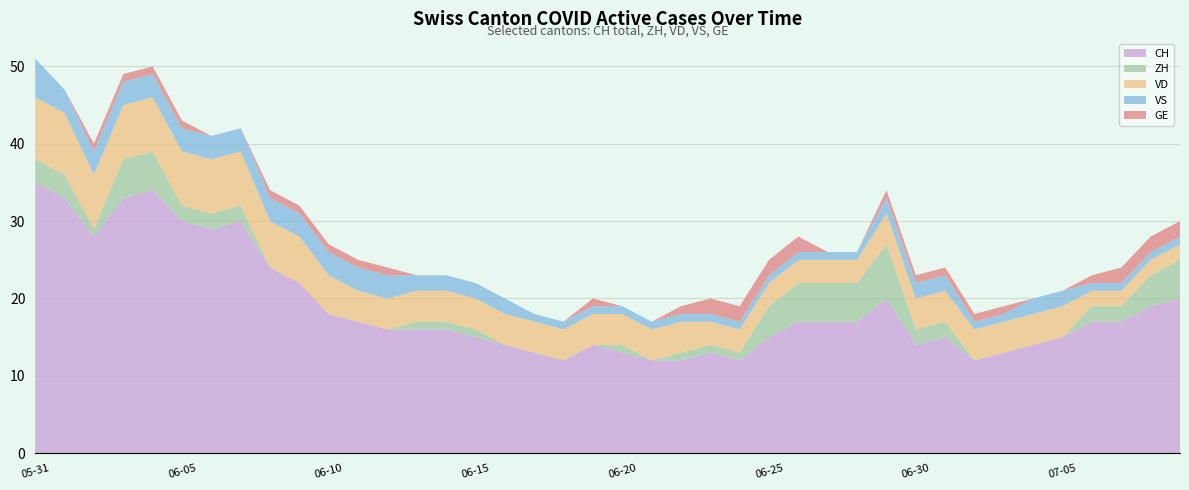

Reading right to left, list all the values displayed in this chart.

CH: 2020-07-09=20	2020-07-08=19	2020-07-07=17	2020-07-06=17	2020-07-05=15	2020-07-04=14	2020-07-03=13	2020-07-02=12	2020-07-01=15	2020-06-30=14	2020-06-29=20	2020-06-28=17	2020-06-27=17	2020-06-26=17	2020-06-25=15	2020-06-24=12	2020-06-23=13	2020-06-22=12	2020-06-21=12	2020-06-20=13	2020-06-19=14	2020-06-18=12	2020-06-17=13	2020-06-16=14	2020-06-15=15	2020-06-14=16	2020-06-13=16	2020-06-12=16	2020-06-11=17	2020-06-10=18	2020-06-09=22	2020-06-08=24	2020-06-07=30	2020-06-06=29	2020-06-05=30	2020-06-04=34	2020-06-03=33	2020-06-02=28	2020-06-01=33	2020-05-31=35
ZH: 2020-07-09=5	2020-07-08=4	2020-07-07=2	2020-07-06=2	2020-07-05=0	2020-07-04=0	2020-07-03=0	2020-07-02=0	2020-07-01=2	2020-06-30=2	2020-06-29=7	2020-06-28=5	2020-06-27=5	2020-06-26=5	2020-06-25=4	2020-06-24=1	2020-06-23=1	2020-06-22=1	2020-06-21=0	2020-06-20=1	2020-06-19=0	2020-06-18=0	2020-06-17=0	2020-06-16=0	2020-06-15=1	2020-06-14=1	2020-06-13=1	2020-06-12=0	2020-06-11=0	2020-06-10=0	2020-06-09=0	2020-06-08=0	2020-06-07=2	2020-06-06=2	2020-06-05=2	2020-06-04=5	2020-06-03=5	2020-06-02=1	2020-06-01=3	2020-05-31=3
VD: 2020-07-09=2	2020-07-08=2	2020-07-07=2	2020-07-06=2	2020-07-05=4	2020-07-04=4	2020-07-03=4	2020-07-02=4	2020-07-01=4	2020-06-30=4	2020-06-29=4	2020-06-28=3	2020-06-27=3	2020-06-26=3	2020-06-25=3	2020-06-24=3	2020-06-23=3	2020-06-22=4	2020-06-21=4	2020-06-20=4	2020-06-19=4	2020-06-18=4	2020-06-17=4	2020-06-16=4	2020-06-15=4	2020-06-14=4	2020-06-13=4	2020-06-12=4	2020-06-11=4	2020-06-10=5	2020-06-09=6	2020-06-08=6	2020-06-07=7	2020-06-06=7	2020-06-05=7	2020-06-04=7	2020-06-03=7	2020-06-02=7	2020-06-01=8	2020-05-31=8
VS: 2020-07-09=1	2020-07-08=1	2020-07-07=1	2020-07-06=1	2020-07-05=2	2020-07-04=2	2020-07-03=1	2020-07-02=1	2020-07-01=2	2020-06-30=2	2020-06-29=2	2020-06-28=1	2020-06-27=1	2020-06-26=1	2020-06-25=1	2020-06-24=1	2020-06-23=1	2020-06-22=1	2020-06-21=1	2020-06-20=1	2020-06-19=1	2020-06-18=1	2020-06-17=1	2020-06-16=2	2020-06-15=2	2020-06-14=2	2020-06-13=2	2020-06-12=3	2020-06-11=3	2020-06-10=3	2020-06-09=3	2020-06-08=3	2020-06-07=3	2020-06-06=3	2020-06-05=3	2020-06-04=3	2020-06-03=3	2020-06-02=3	2020-06-01=3	2020-05-31=5
GE: 2020-07-09=2	2020-07-08=2	2020-07-07=2	2020-07-06=1	2020-07-05=0	2020-07-04=0	2020-07-03=1	2020-07-02=1	2020-07-01=1	2020-06-30=1	2020-06-29=1	2020-06-28=0	2020-06-27=0	2020-06-26=2	2020-06-25=2	2020-06-24=2	2020-06-23=2	2020-06-22=1	2020-06-21=0	2020-06-20=0	2020-06-19=1	2020-06-18=0	2020-06-17=0	2020-06-16=0	2020-06-15=0	2020-06-14=0	2020-06-13=0	2020-06-12=1	2020-06-11=1	2020-06-10=1	2020-06-09=1	2020-06-08=1	2020-06-07=0	2020-06-06=0	2020-06-05=1	2020-06-04=1	2020-06-03=1	2020-06-02=1	2020-06-01=0	2020-05-31=0